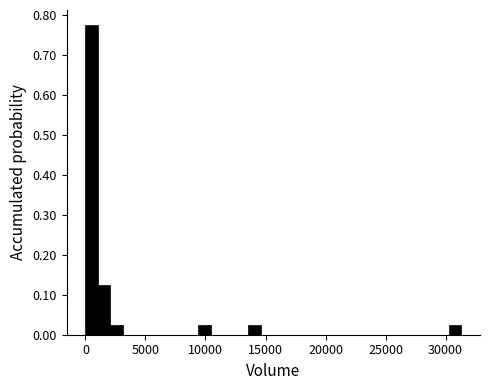

Around what value on the x-axis is the tallest bar? Give the approximate position of its centre, as read against the axis.

500